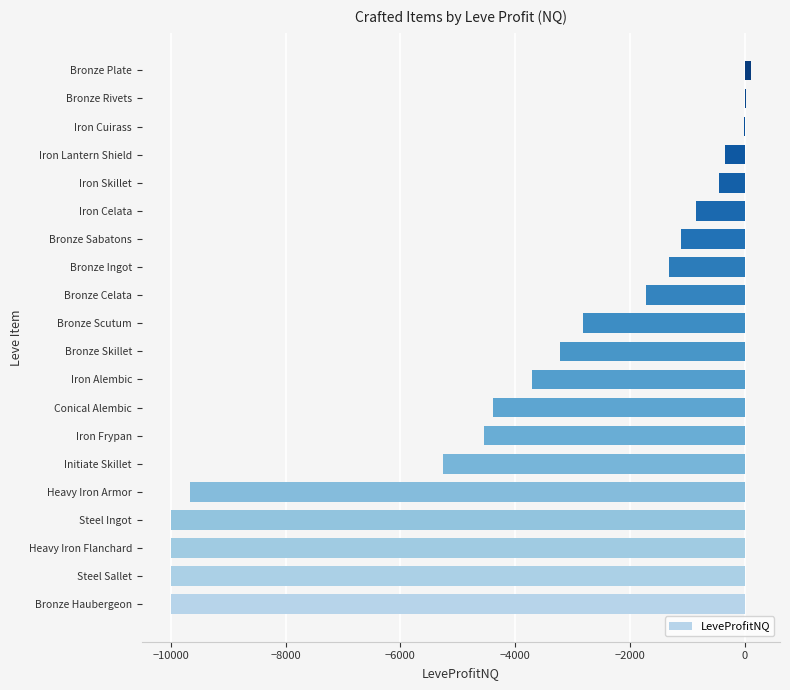

Between Iron Celata and Iron Lantern Shield, which is larger?

Iron Lantern Shield